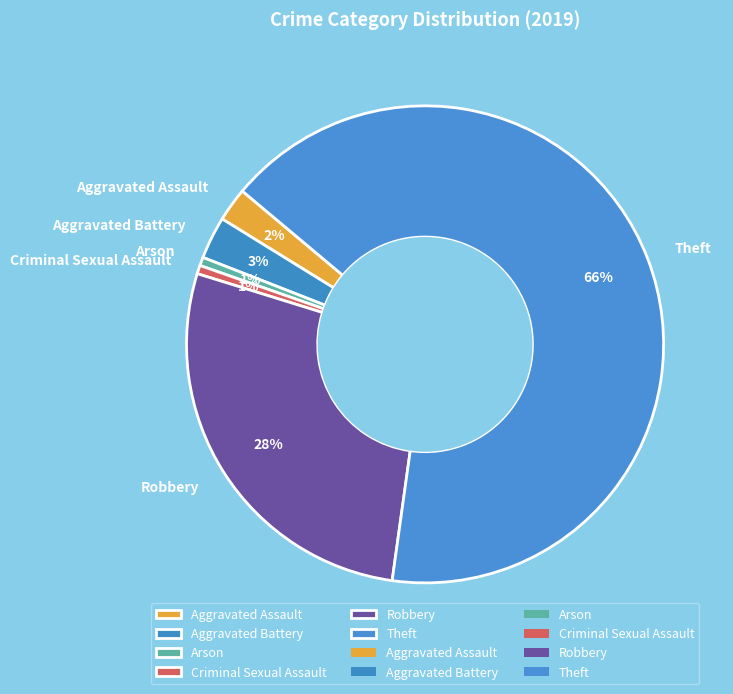

The Aggravated Battery slice represents 3% of the pie. True or false?

True